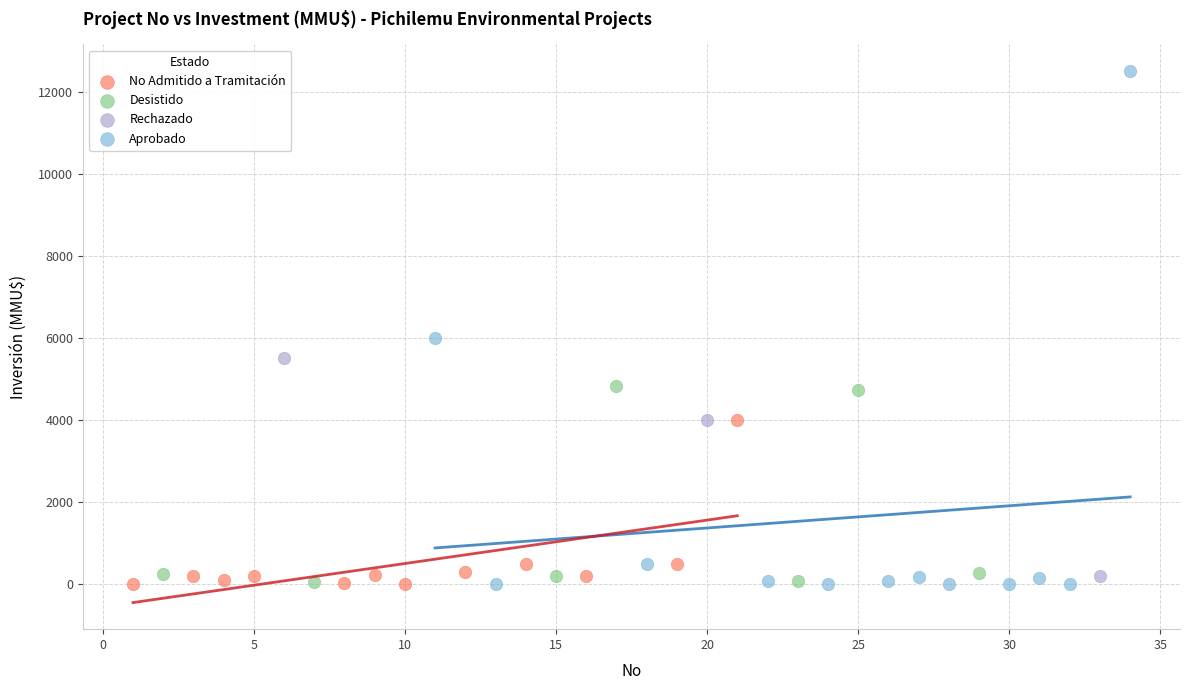

Which series contains the highest Y value?

Aprobado